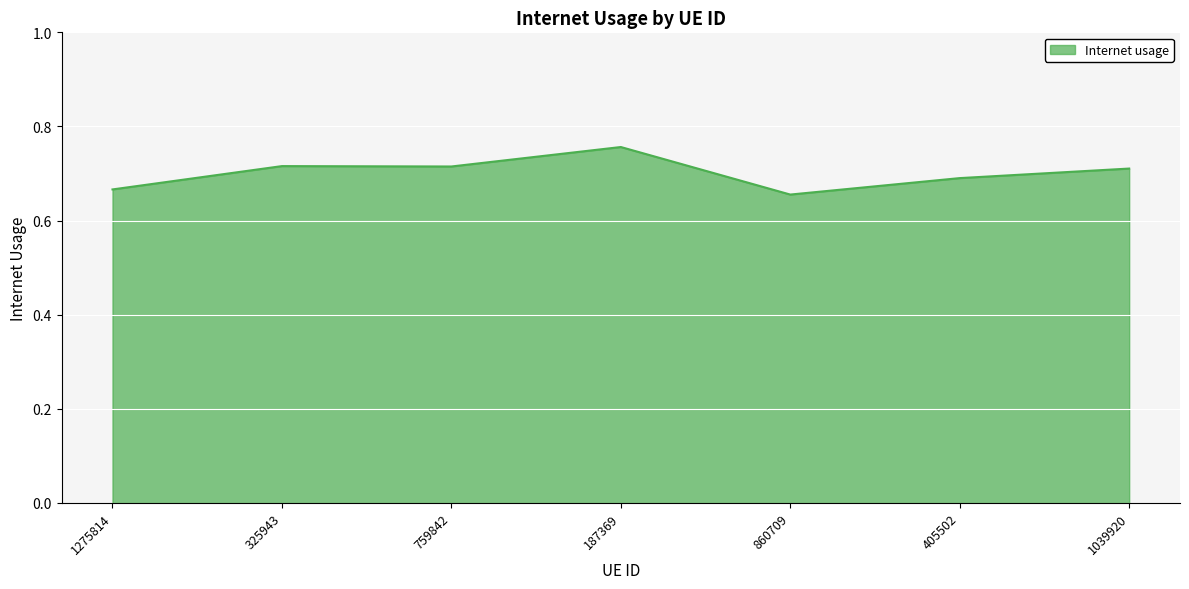

What position from the left is 1275814?

1